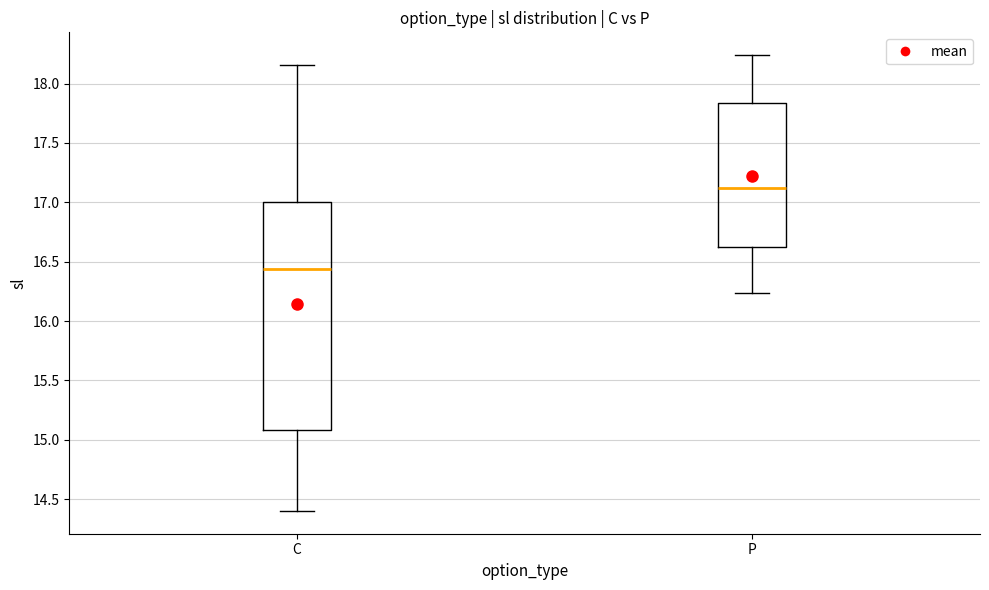

Comparing the boxes themselves (not the whiskers), which one is the tallest?

C